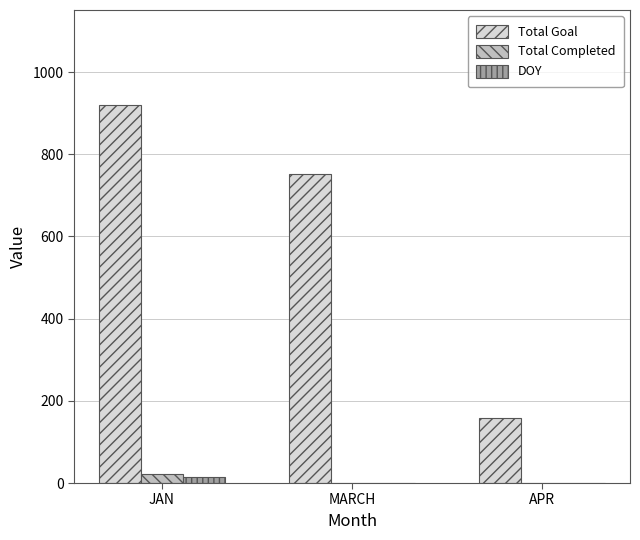

Reading right to left, what are all the values shown in this chart?

Total Goal: APR=159	MARCH=753	JAN=921
Total Completed: APR=0	MARCH=0	JAN=23
DOY: APR=0	MARCH=0	JAN=15